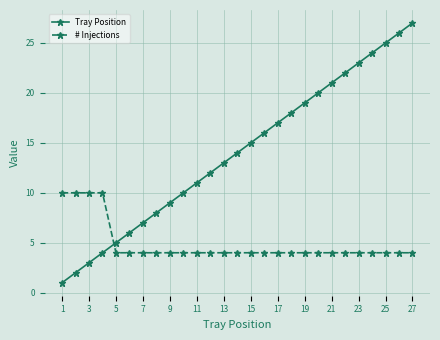

True or false: Tray Position has more than 0 interior local peaks.

False